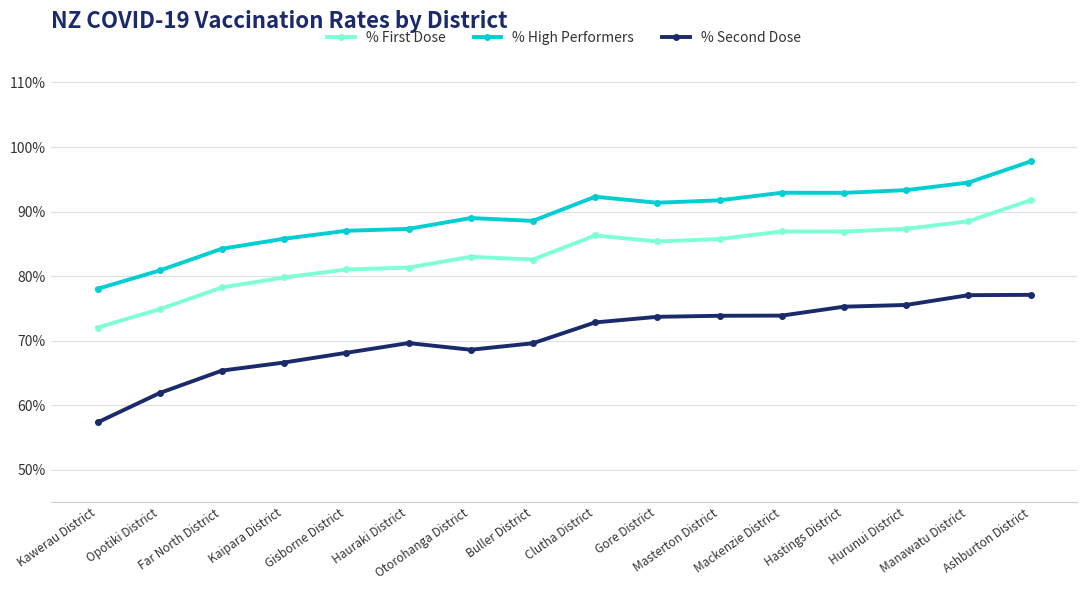

Reading left to right, list all the values displayed in this chart.

% First Dose: 0.7	0.7	0.8	0.8	0.8	0.8	0.8	0.8	0.9	0.9	0.9	0.9	0.9	0.9	0.9	0.9
% High Performers: 0.8	0.8	0.8	0.9	0.9	0.9	0.9	0.9	0.9	0.9	0.9	0.9	0.9	0.9	0.9	1.0
% Second Dose: 0.6	0.6	0.7	0.7	0.7	0.7	0.7	0.7	0.7	0.7	0.7	0.7	0.8	0.8	0.8	0.8